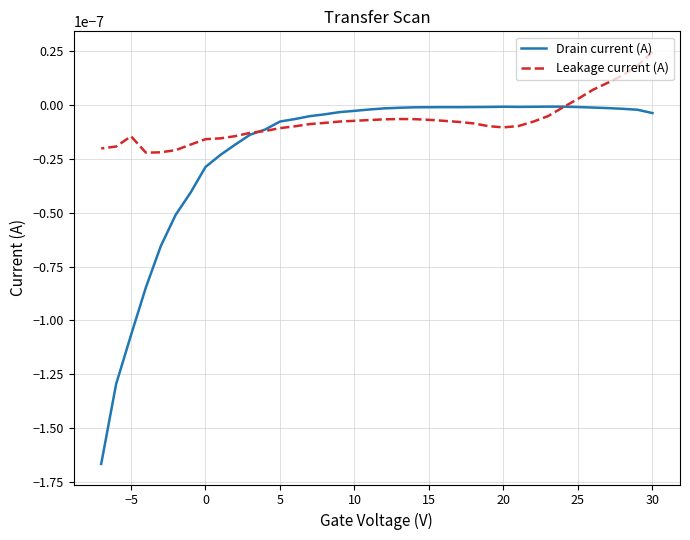

List the series in order of their peak value, highest first.

Leakage current (A), Drain current (A)